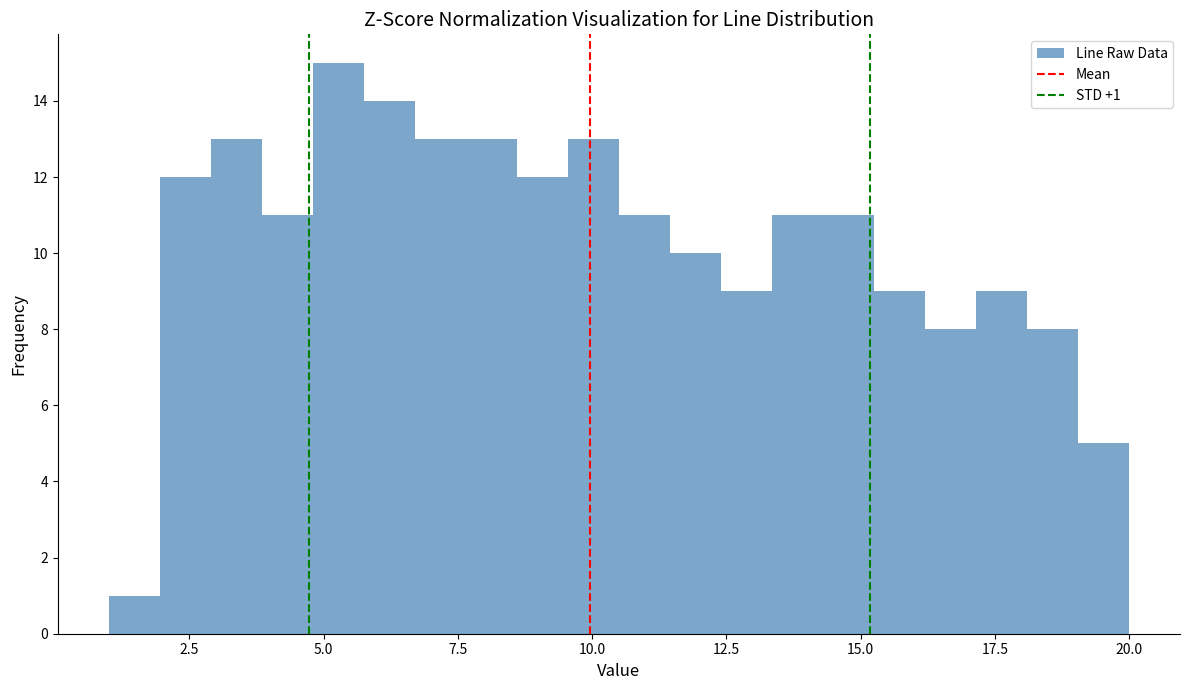

Around what value on the x-axis is the tallest bar? Give the approximate position of its centre, as read against the axis.

5.5